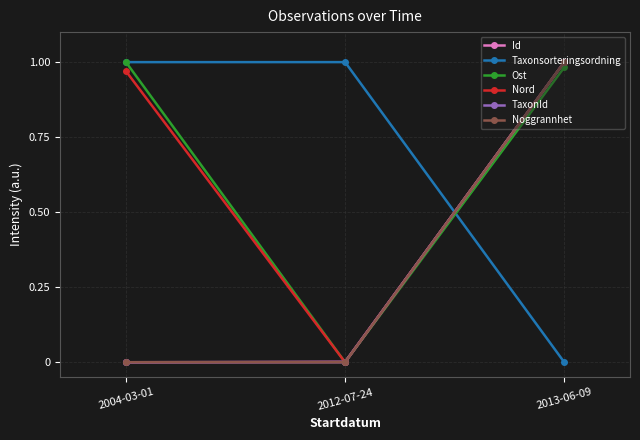

Is this an area chart (filled region under the line)?

No